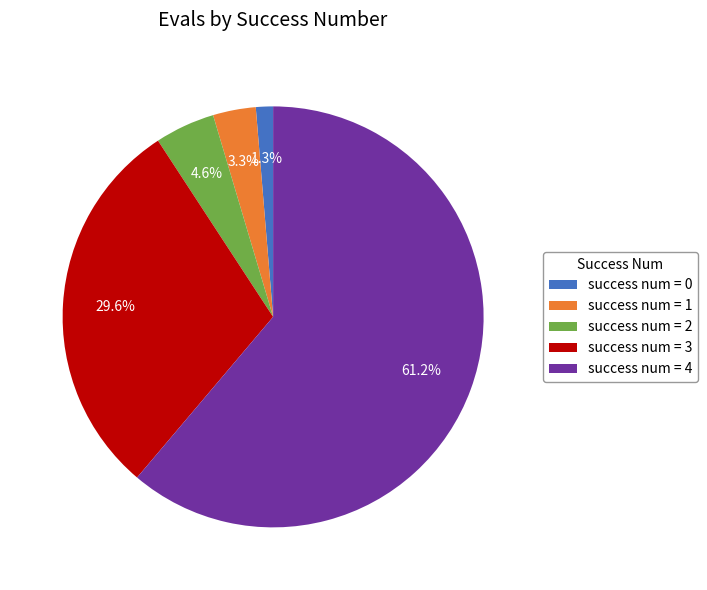

Which has a higher value, success num = 1 or success num = 4?

success num = 4